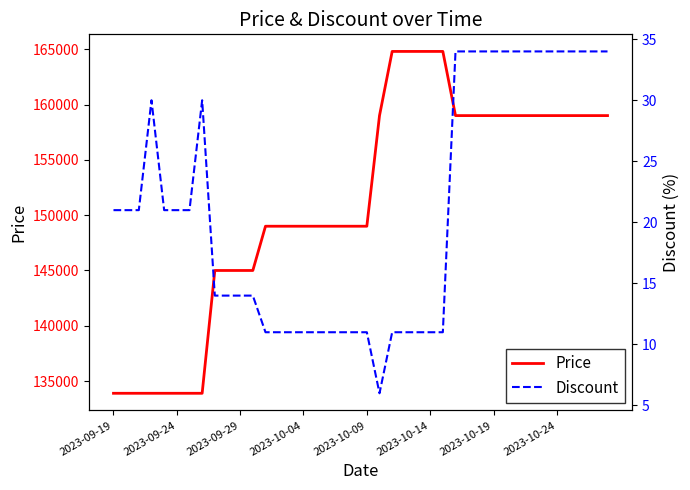

How many lines are shown in the chart?

2